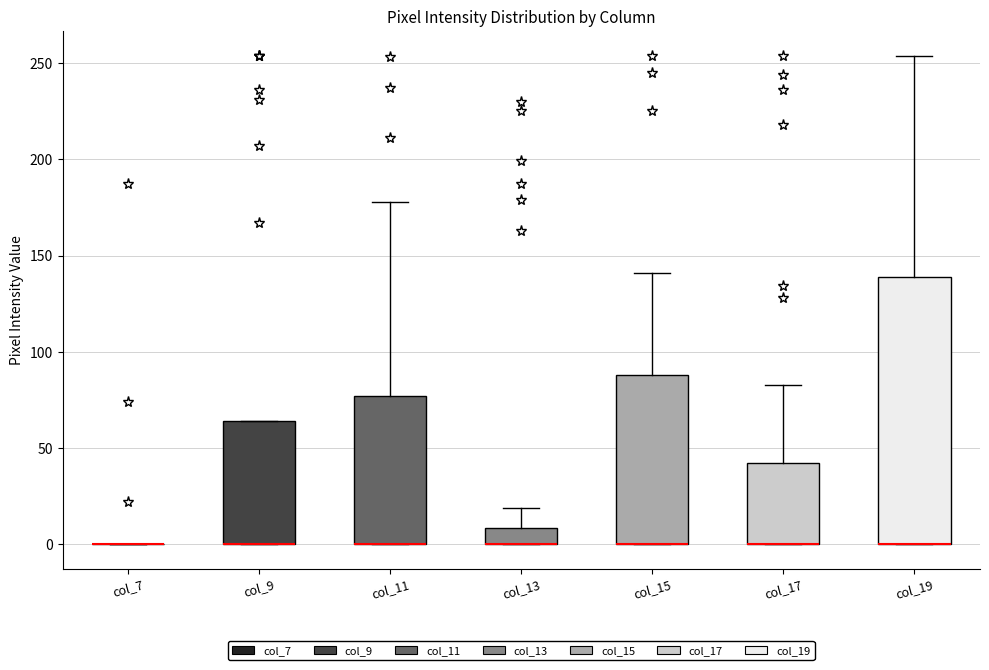

Reading left to right, read every box against the y-axis: the position of its median line, the range the box covers, and the ends of its whiskers. The values are not printed on the chart, so give them approximately, as read against the axis.

col_7: box collapsed to a line at 0, whiskers 0 to 0
col_9: median 0 (drawn on the box's lower edge), box 0 to 65, whiskers 0 to 65
col_11: median 0 (drawn on the box's lower edge), box 0 to 75, whiskers 0 to 180
col_13: median 0 (drawn on the box's lower edge), box 0 to 10, whiskers 0 to 20
col_15: median 0 (drawn on the box's lower edge), box 0 to 90, whiskers 0 to 140
col_17: median 0 (drawn on the box's lower edge), box 0 to 45, whiskers 0 to 85
col_19: median 0 (drawn on the box's lower edge), box 0 to 140, whiskers 0 to 255